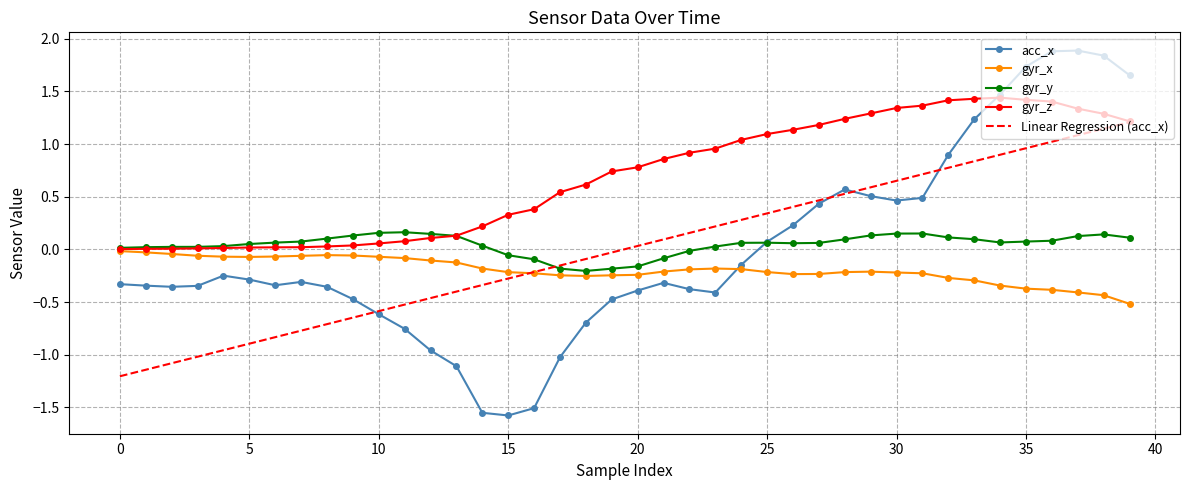

What is the greatest value displayed?

1.9